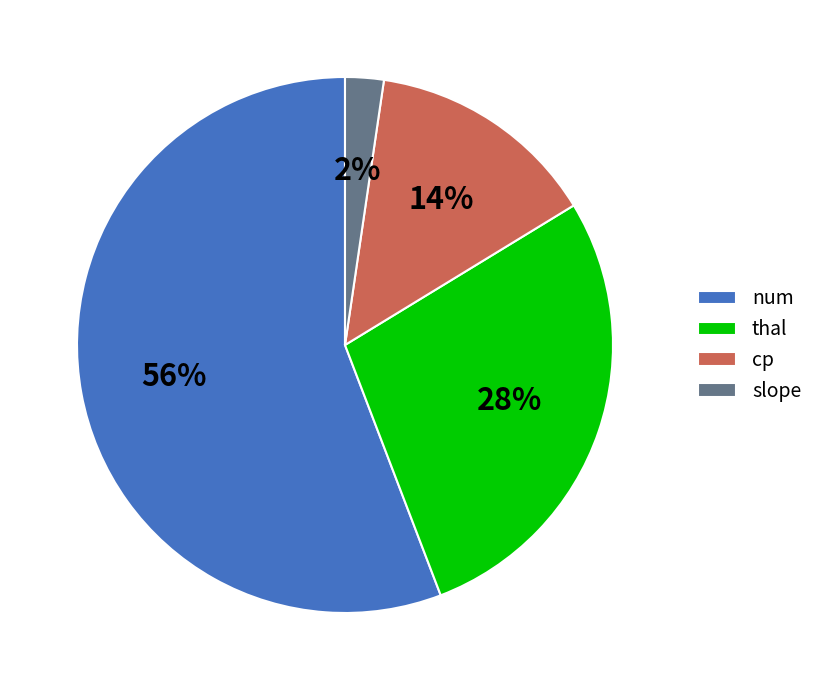

To the nearest percent, what portion does cp represent?

14%